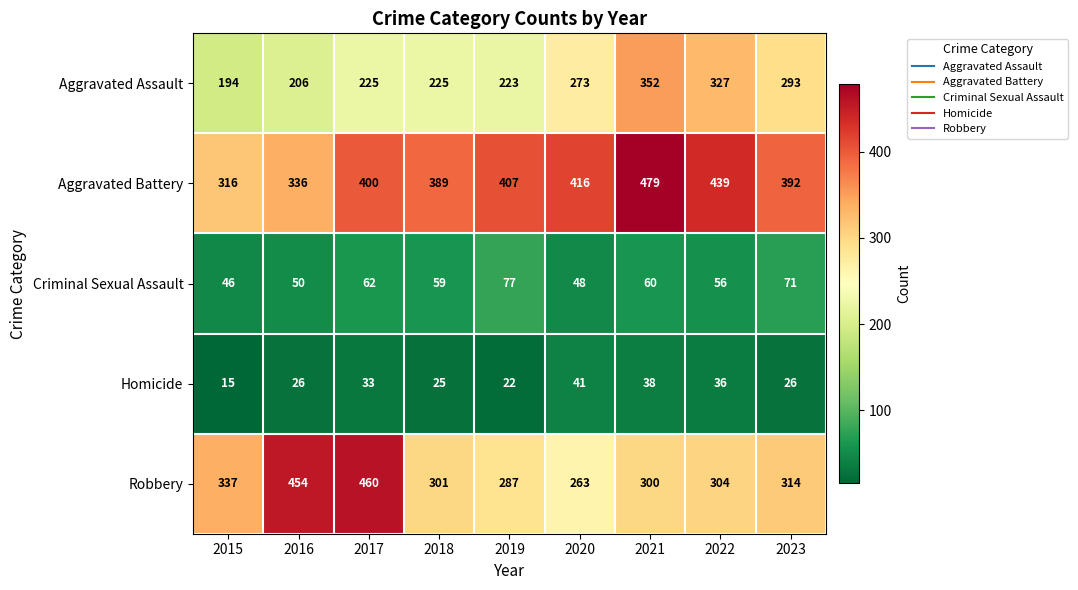

True or false: Robbery has a value of 96 at 2015.

False